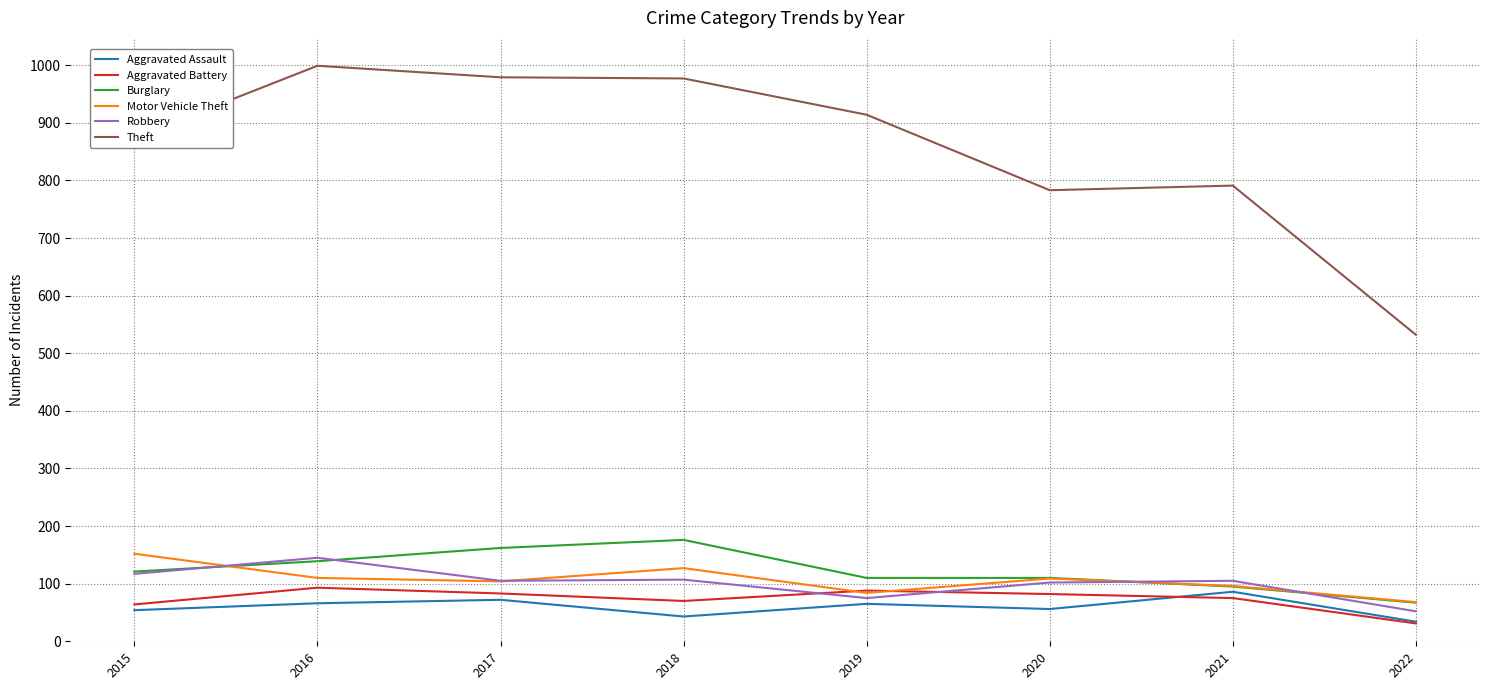

Which series has the largest total across all categories?

Theft